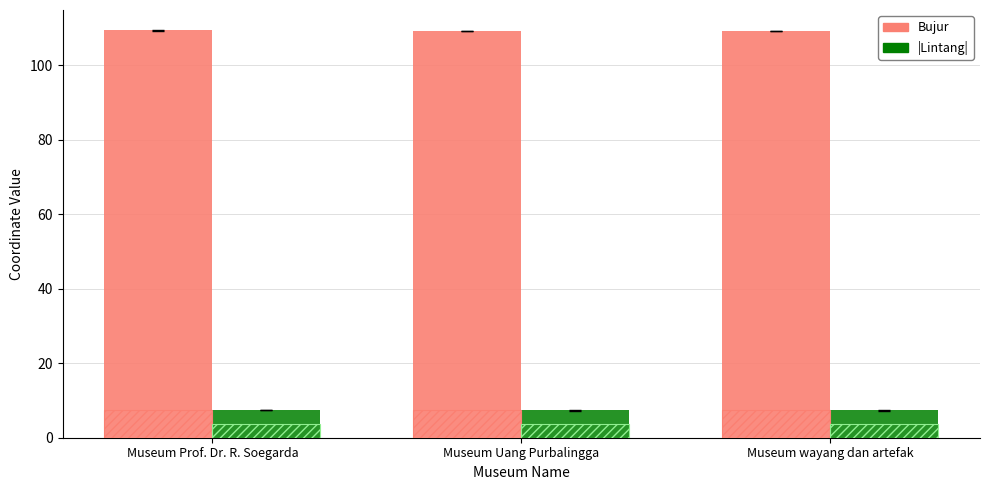

Reading left to right, transcribe all the data shown in this chart.

Bujur: Museum Prof. Dr. R. Soegarda=109.4	Museum Uang Purbalingga=109.3	Museum wayang dan artefak=109.3
|Lintang|: Museum Prof. Dr. R. Soegarda=7.4	Museum Uang Purbalingga=7.3	Museum wayang dan artefak=7.3